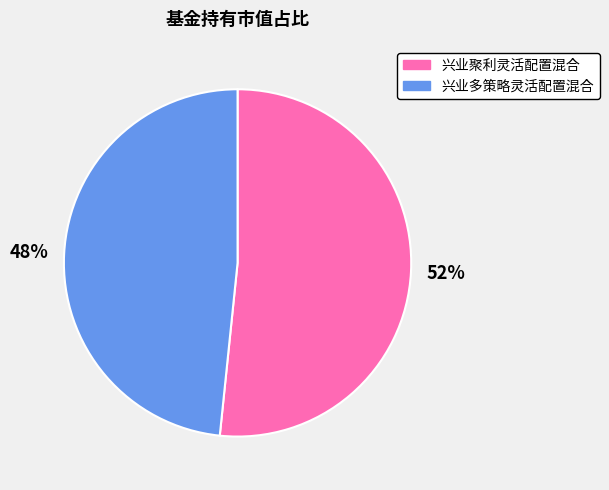

To the nearest percent, what portion does 兴业聚利灵活配置混合 represent?

52%